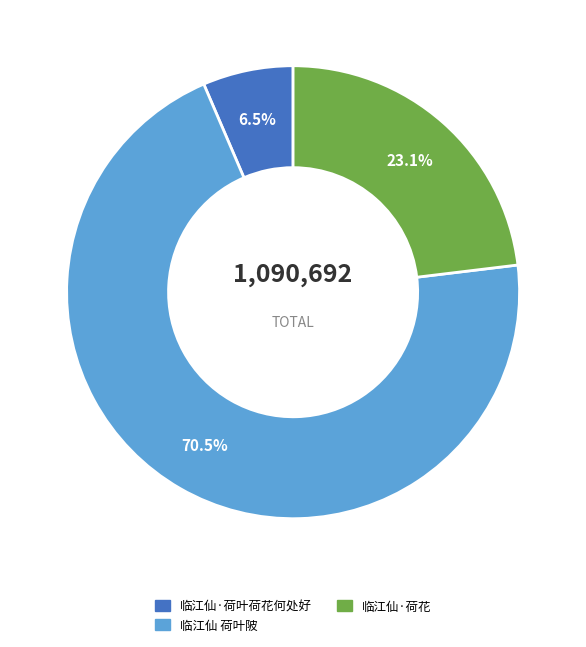

How many slices are in this pie chart?

3